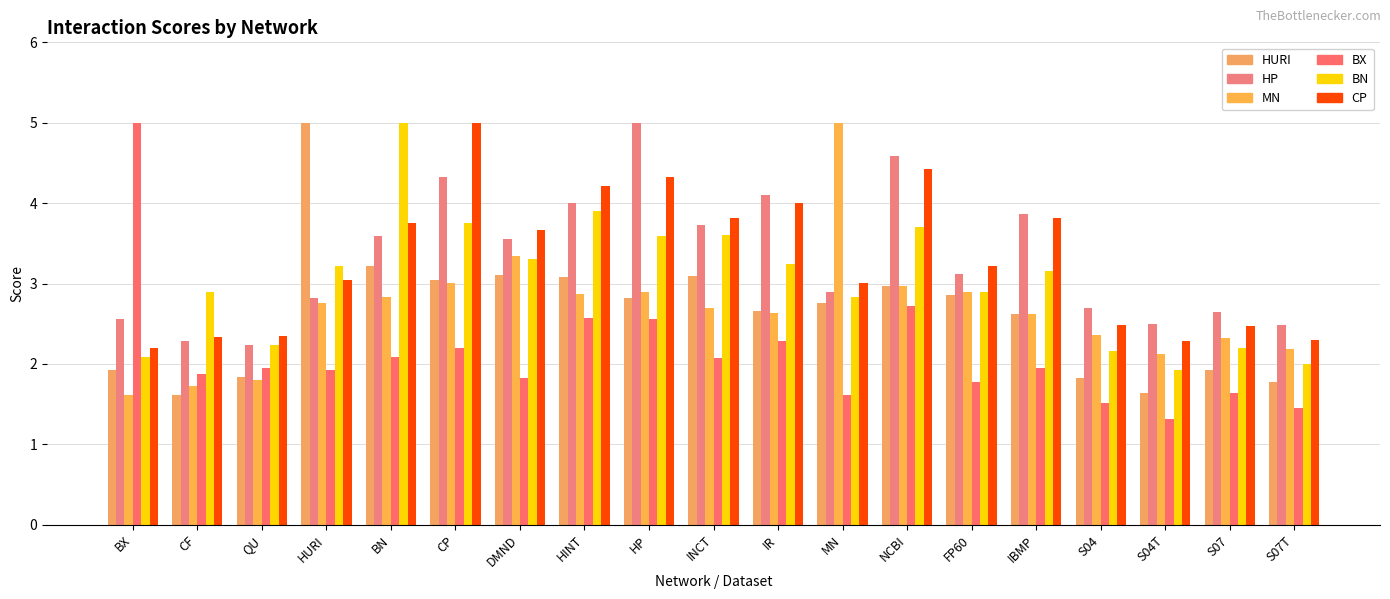

Rank the series at S07 from highest to lowest value.

HP, CP, MN, BN, HURI, BX